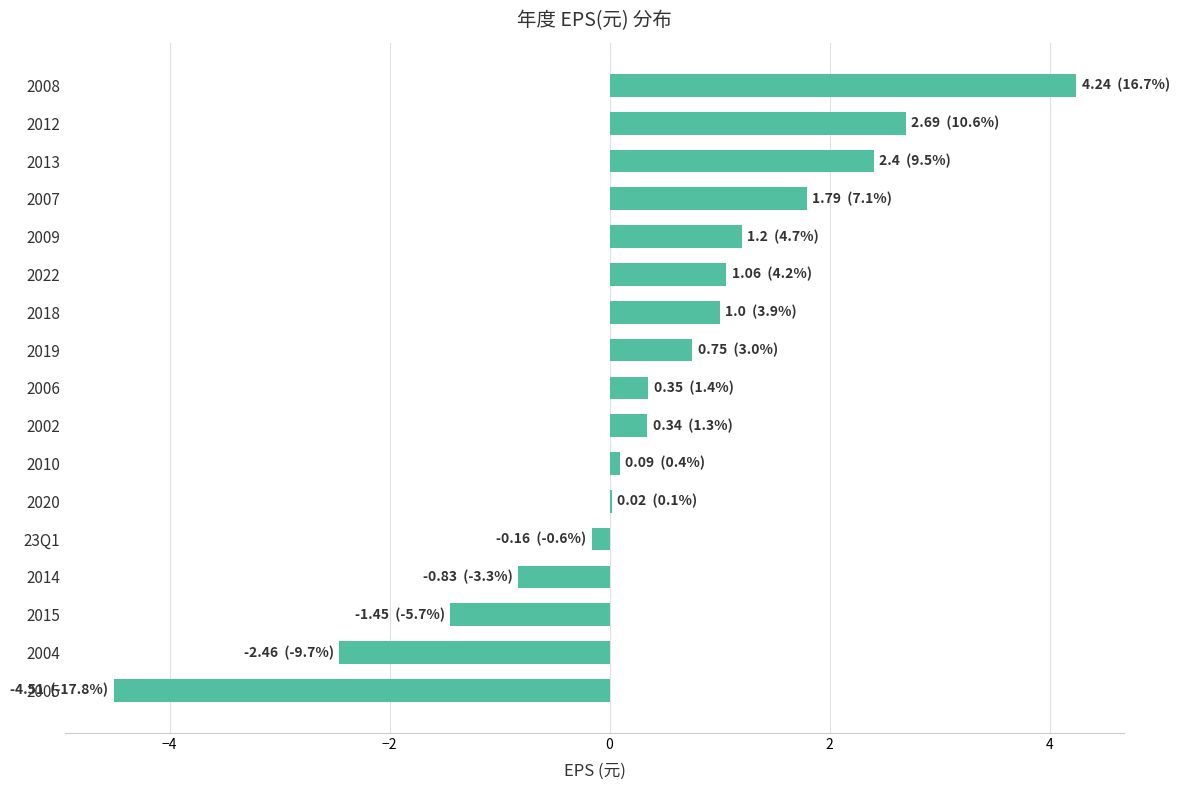

What is the sum of all values?

6.5